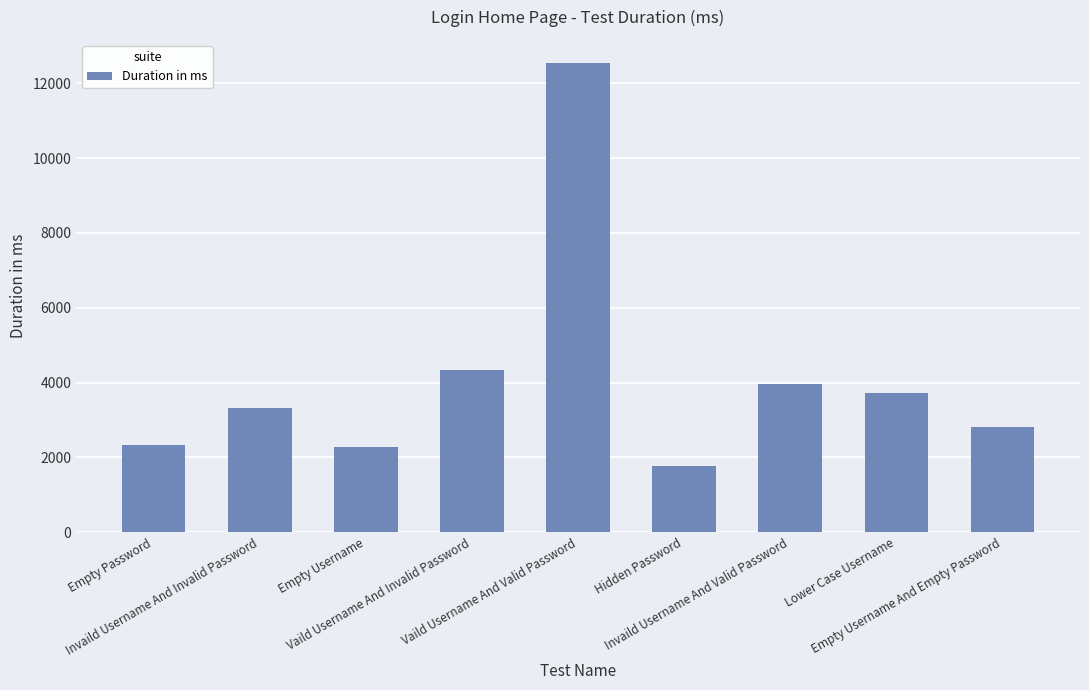

The value at Empty Username And Empty Password is 2817. True or false?

True